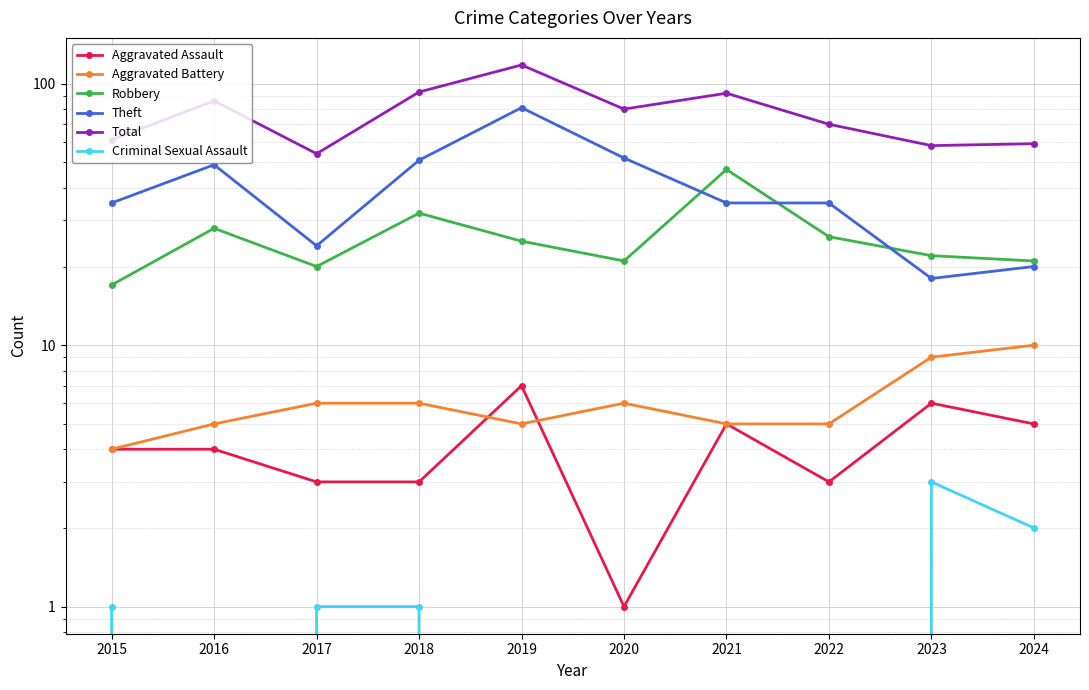

At which label is Theft closest to 49?

2016